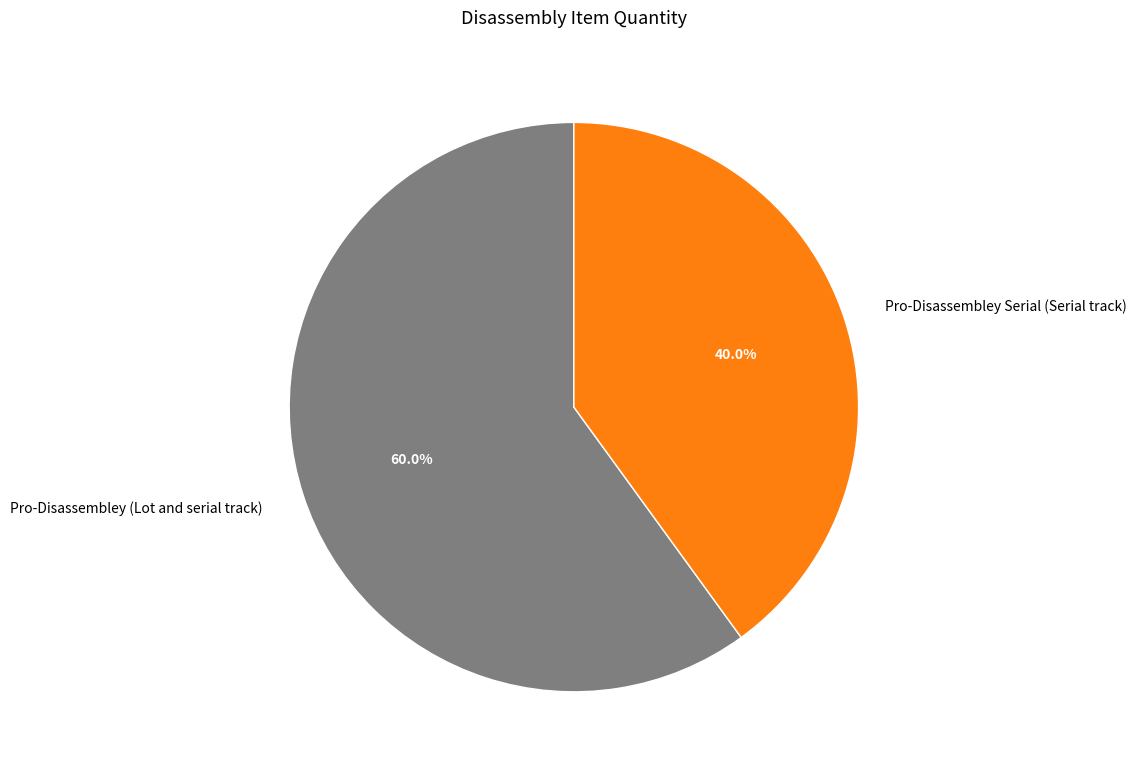

To the nearest percent, what portion does Pro-Disassembley (Lot and serial track) represent?

60%